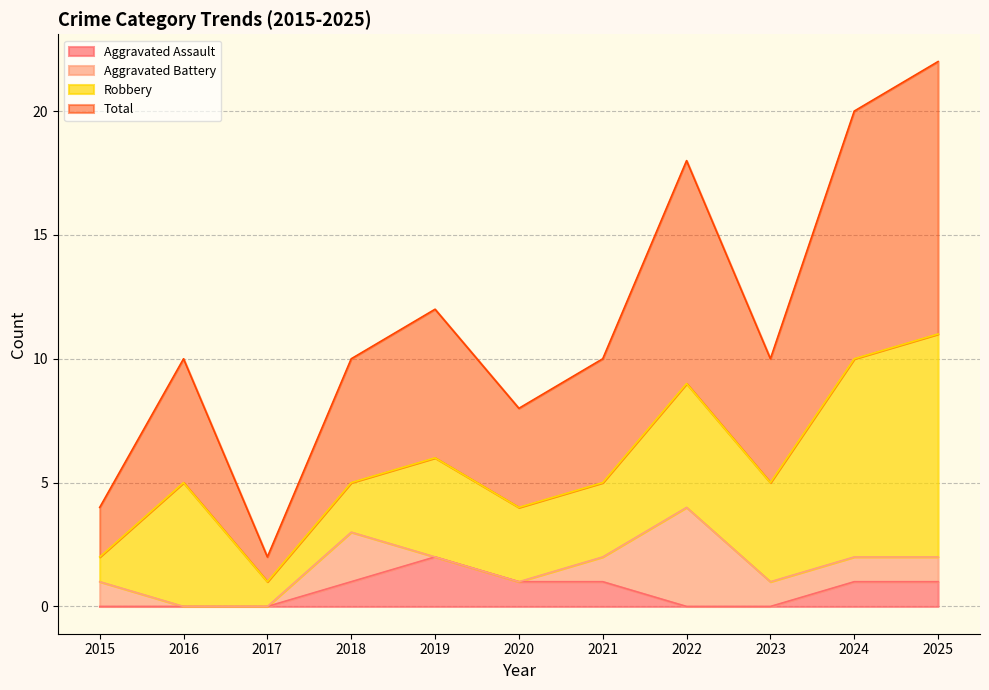

How many values in the Total series exceed 5?

4